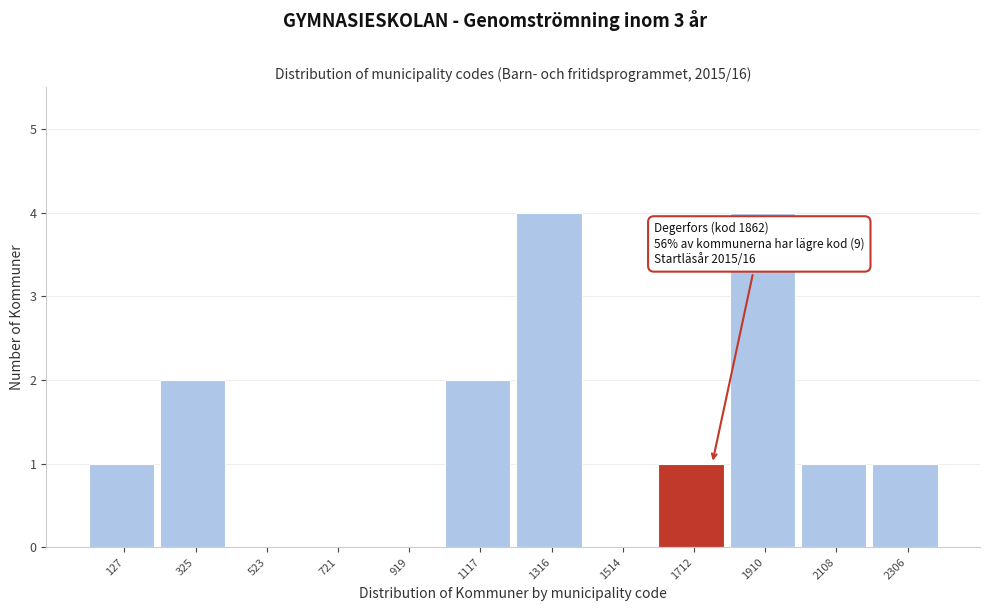

Reading left to right, what are all the values shown in this chart?

127=1	325=2	523=0	721=0	919=0	1117=2	1316=4	1514=0	1712=1	1910=4	2108=1	2306=1